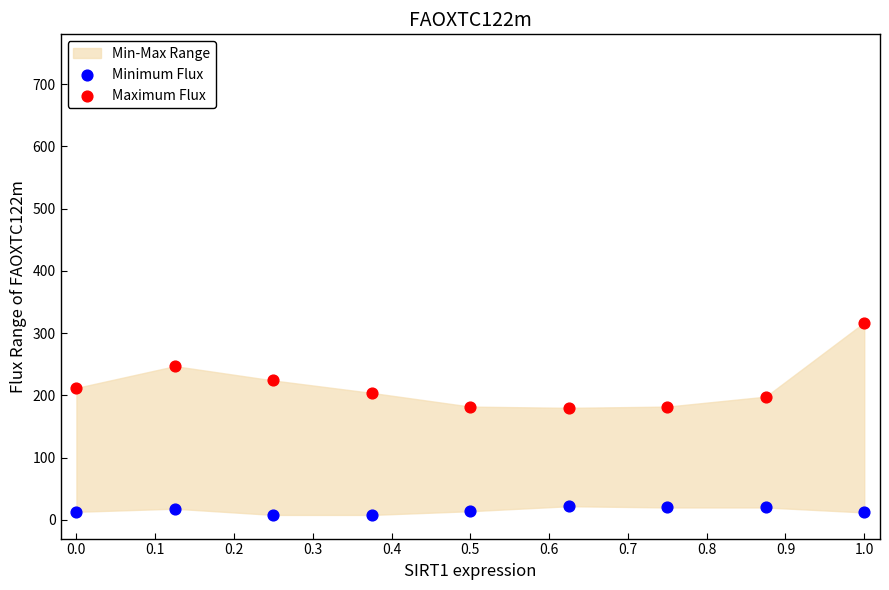

Which series has the largest Y range (max minus min)?

Maximum Flux